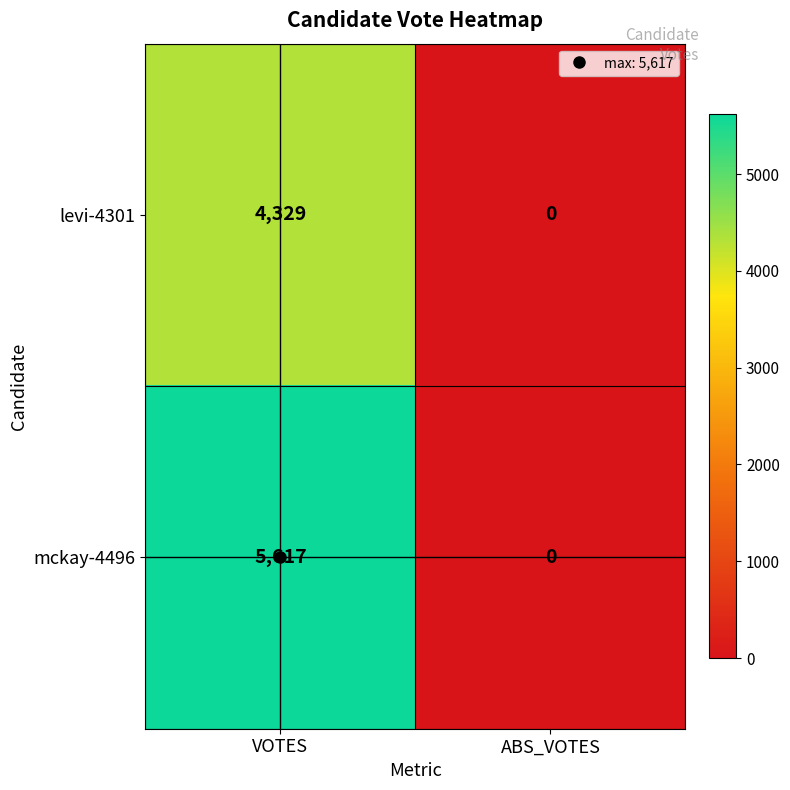

At VOTES, list the series in order from largest to smallest.

mckay-4496, levi-4301